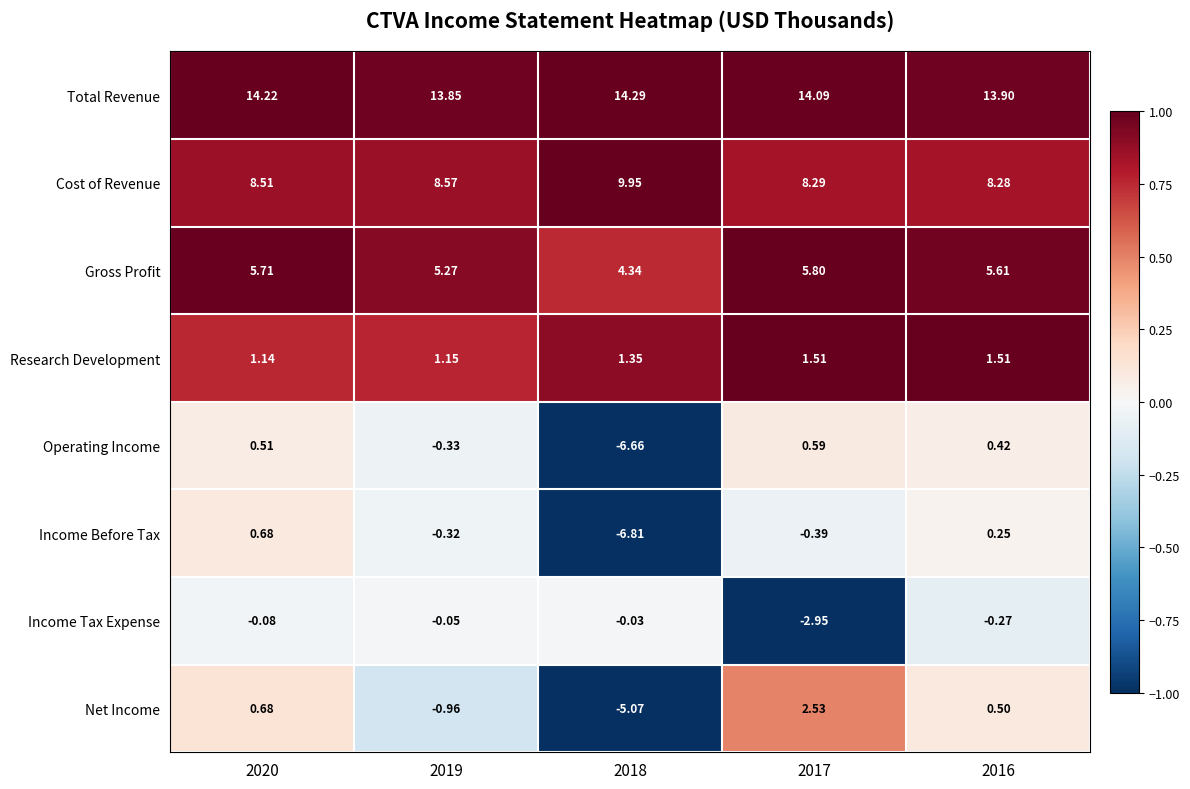

Which series has the widest spread of values?

Net Income